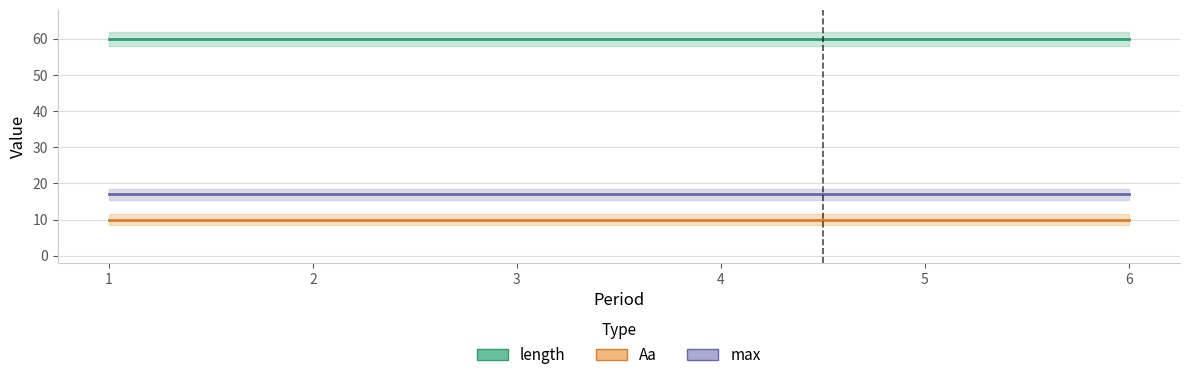

What is the spread (max minus min) of values at 2?

50